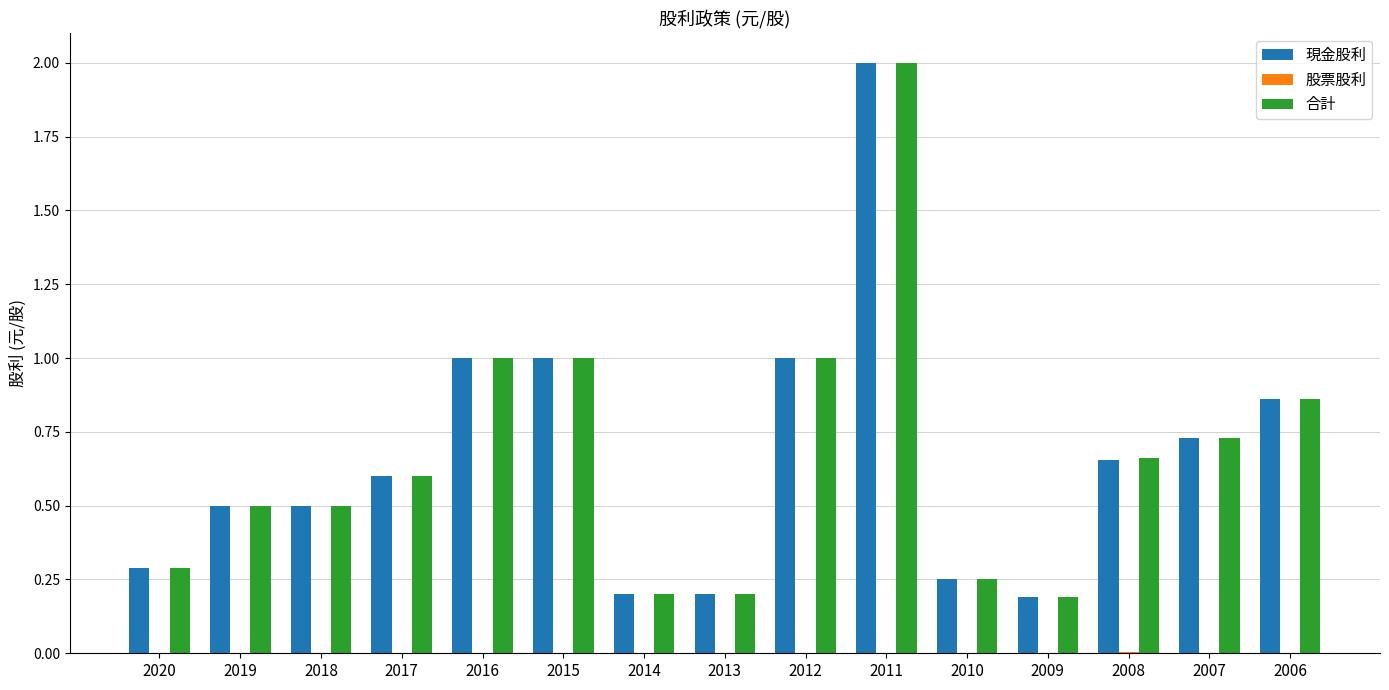

At which category is the sum across all series the highest?

2011